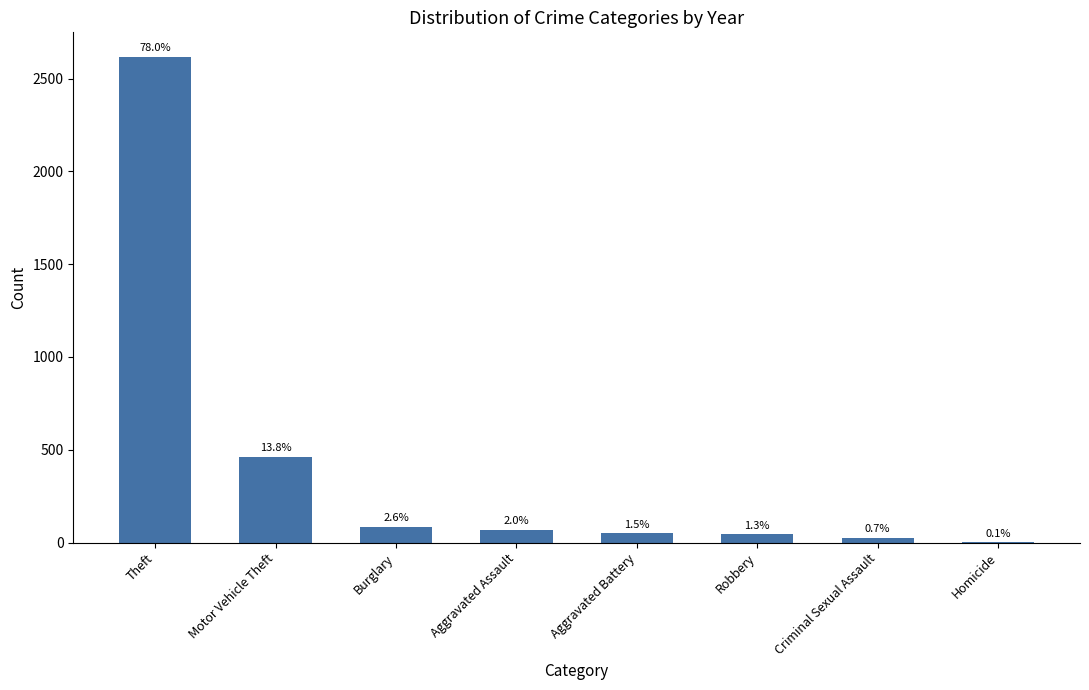

Reading left to right, extract all data points from this chart.

2618	463	86	67	50	45	25	2